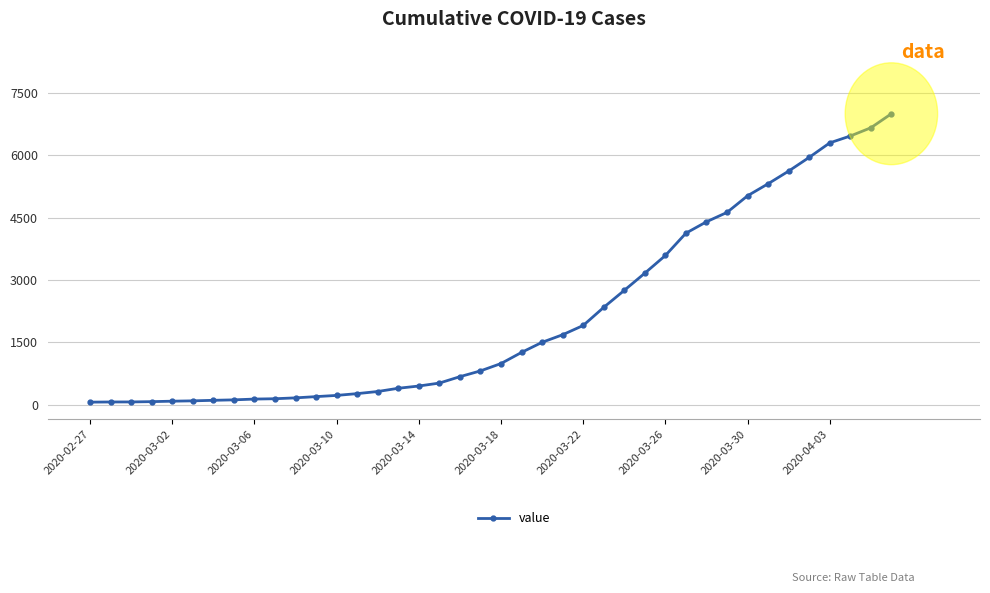

What is the maximum value shown in the chart?

7004